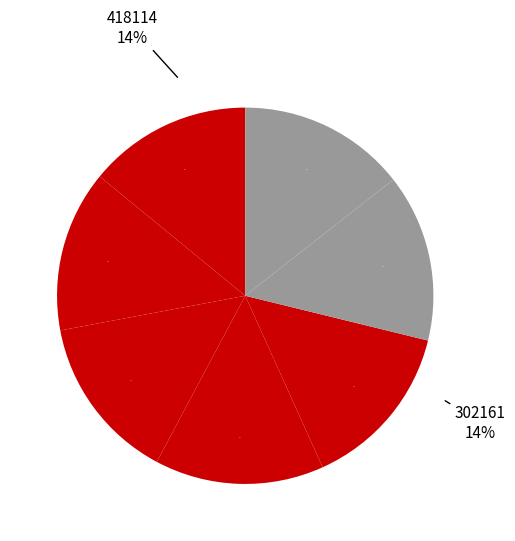

Count the number of slices in the pie.

7